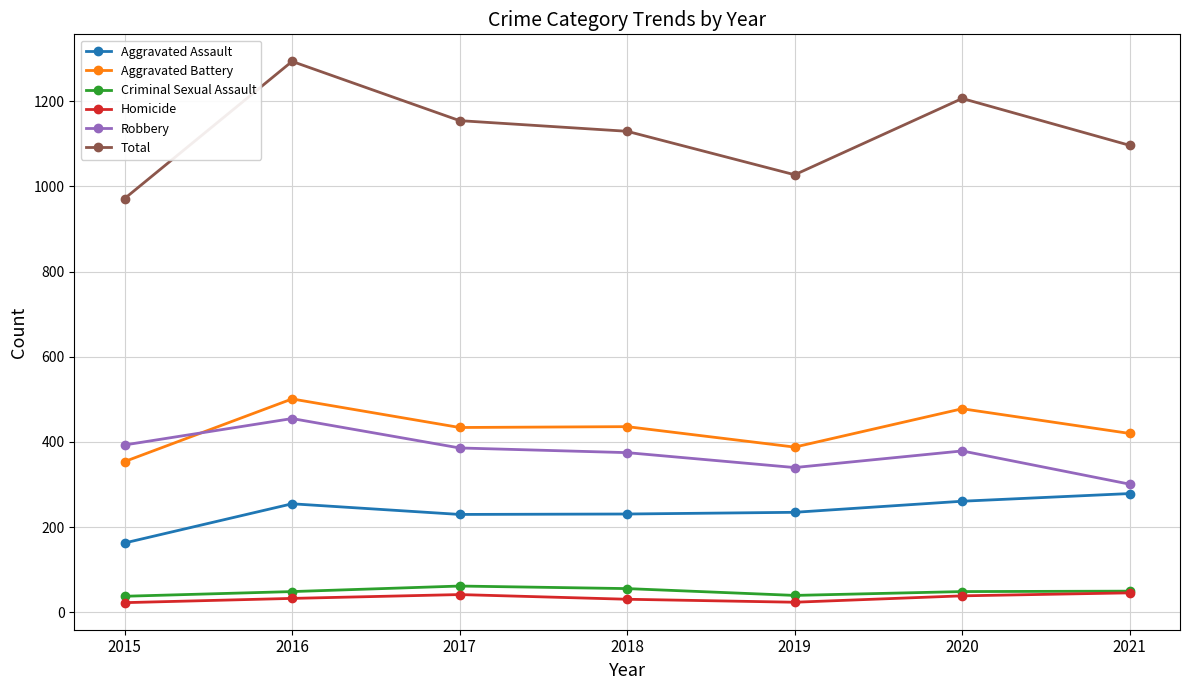

What is the highest value of the Aggravated Assault series?

279